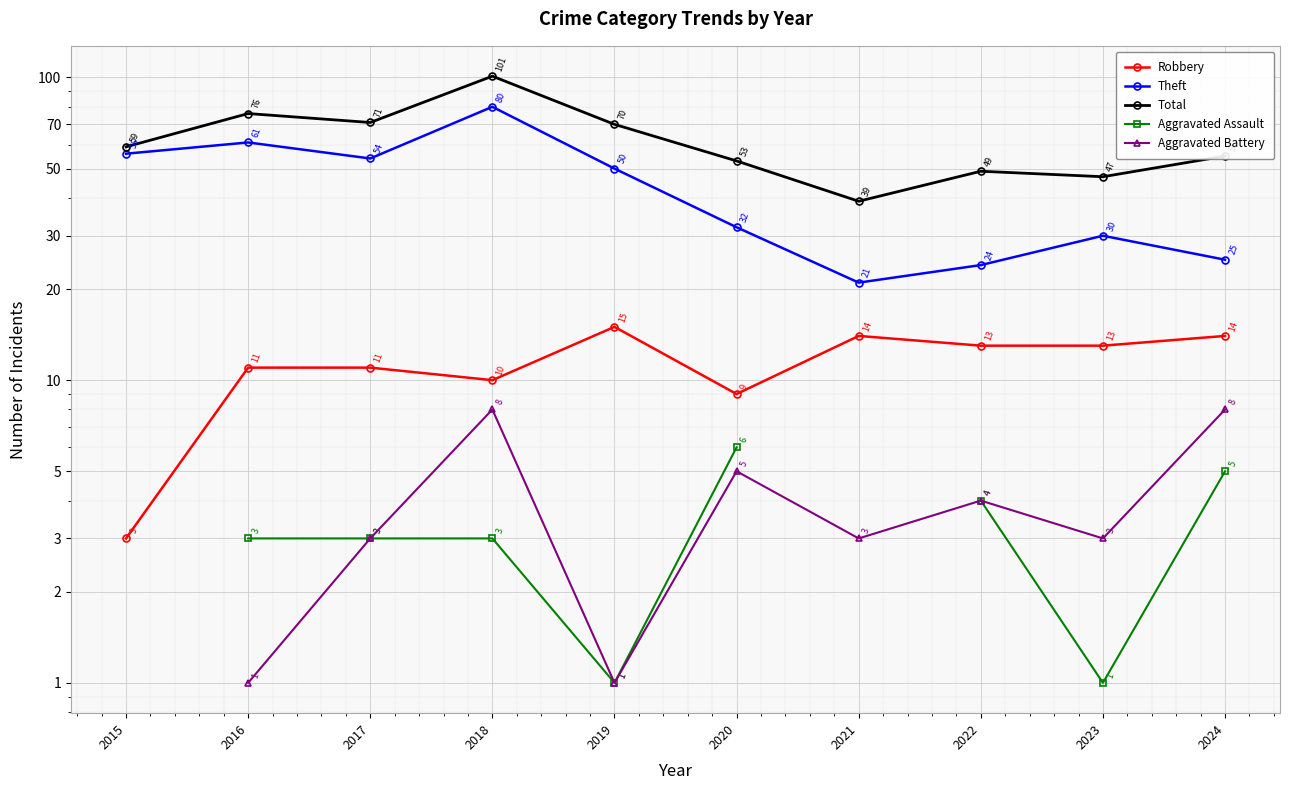

How many lines are shown in the chart?

5